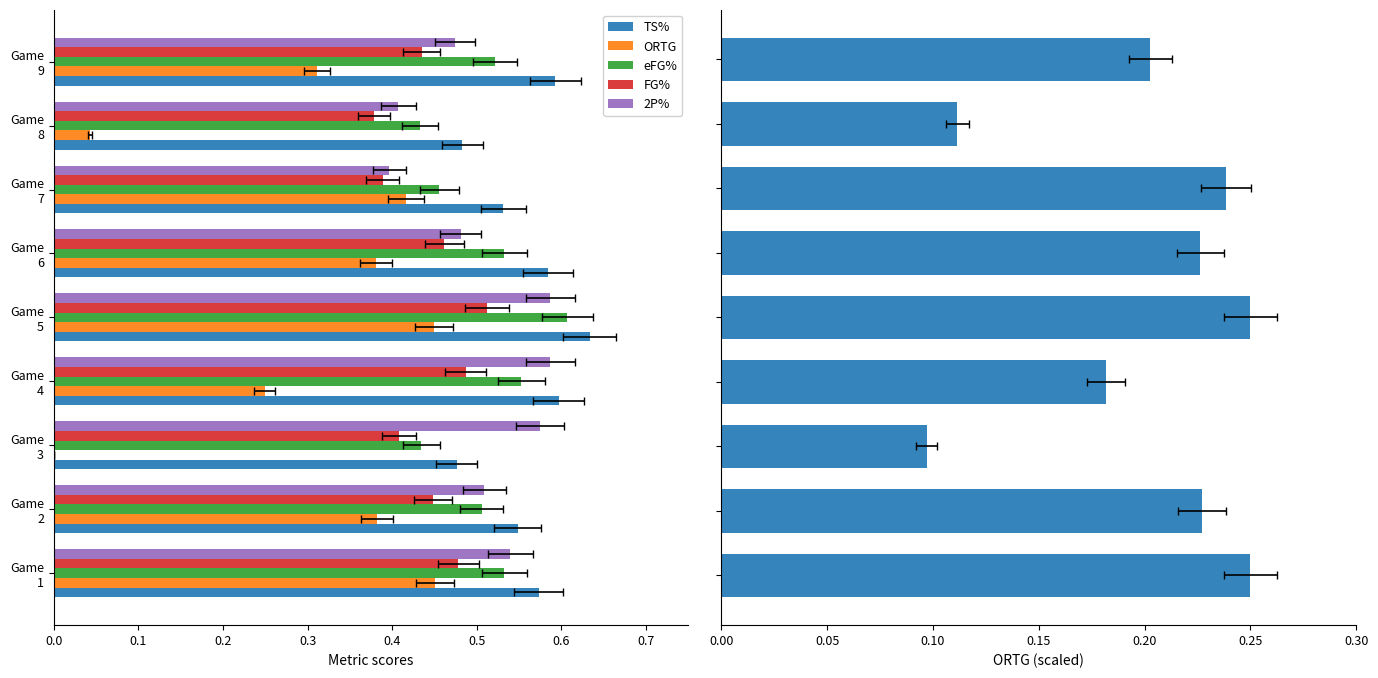

Which series has the largest total across all categories?

TS%